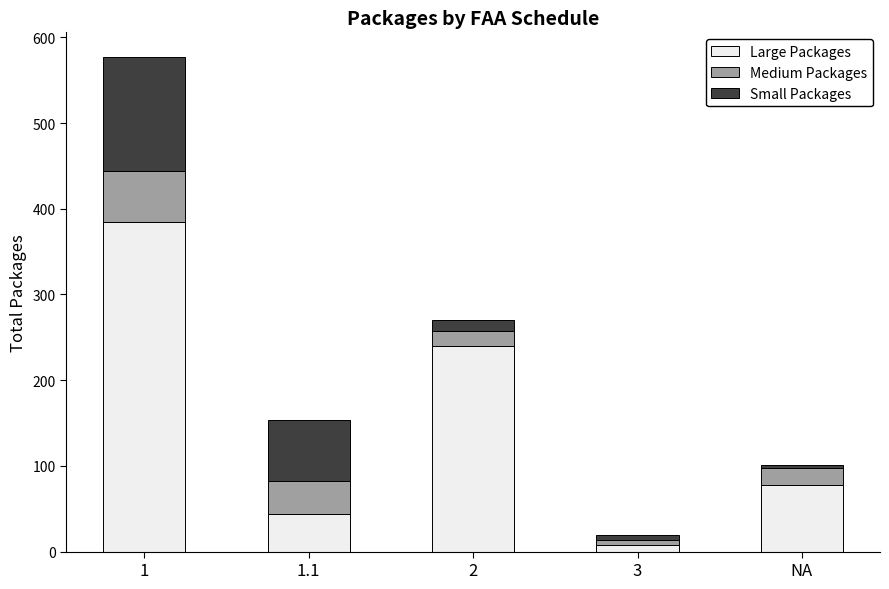

Reading left to right, list the values for the Large Packages series.

1=385	1.1=44	2=240	3=8	NA=78